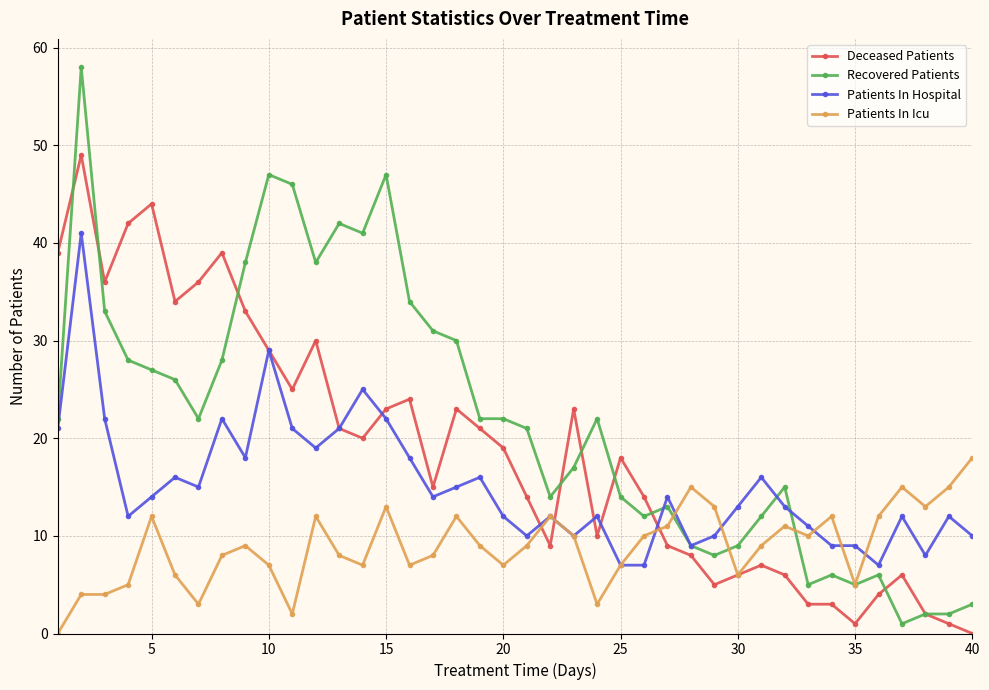

True or false: Patients In Icu has more than 1 interior local peaks.

True